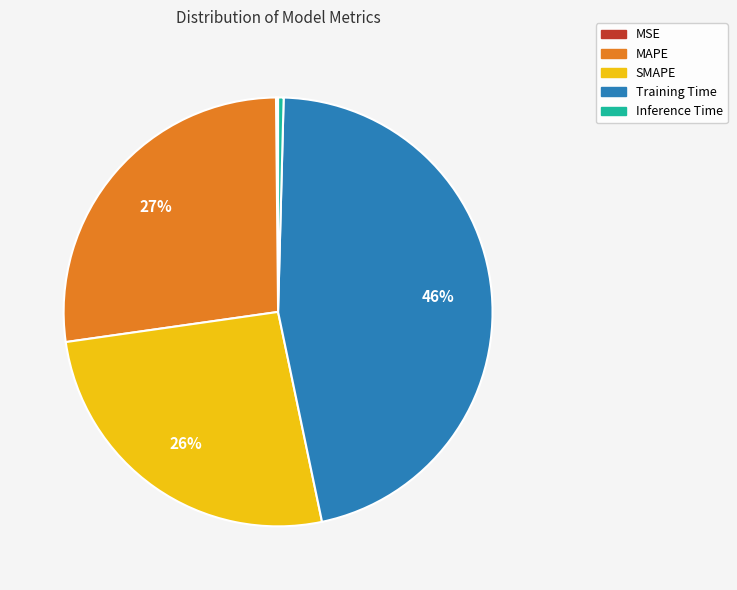

To the nearest percent, what is the difference between the MAPE and Training Time slice percentages?

19%